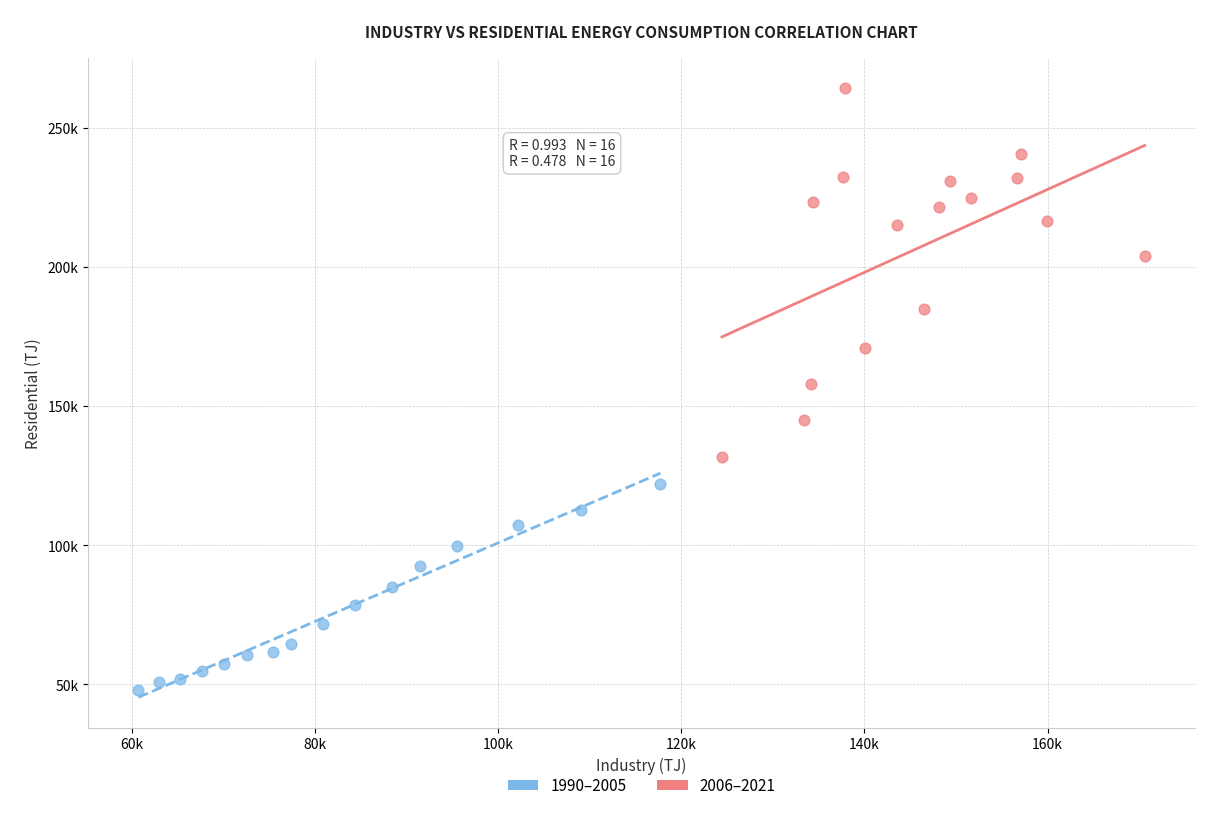

What are all the series names shown in the legend?

1990–2005, 2006–2021